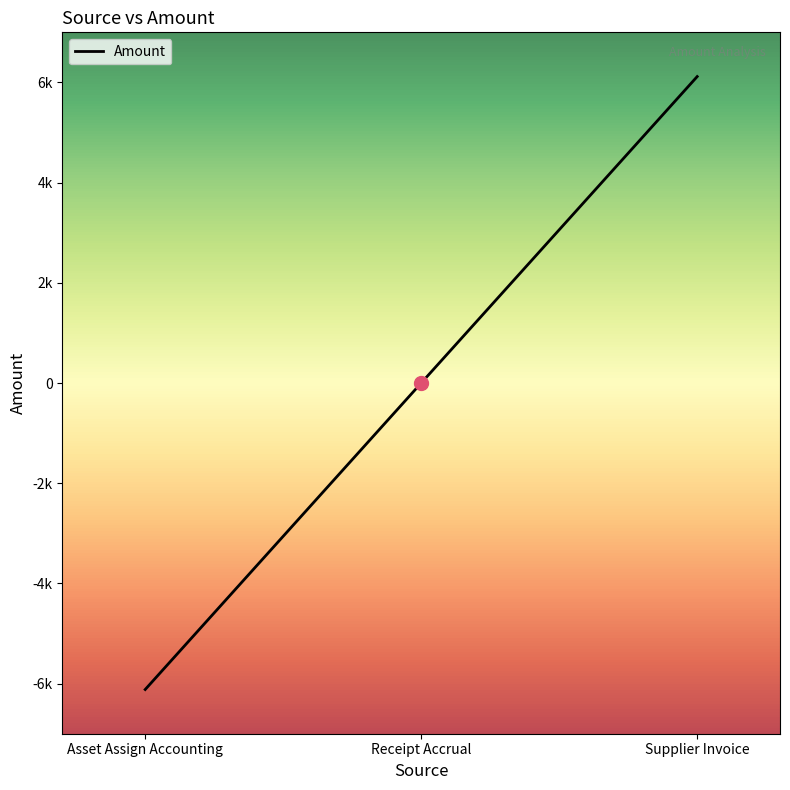

What is the change in value from Asset Assign Accounting to Receipt Accrual?

+6117.2